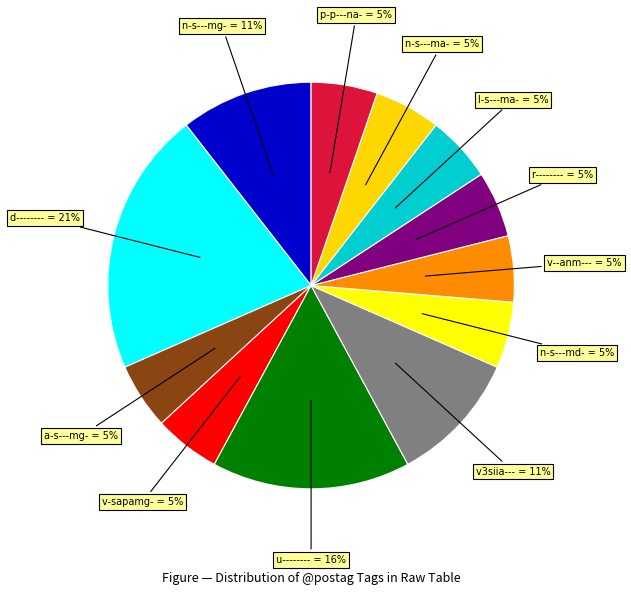

Is p-p---na- = 5% the majority of the pie?

No